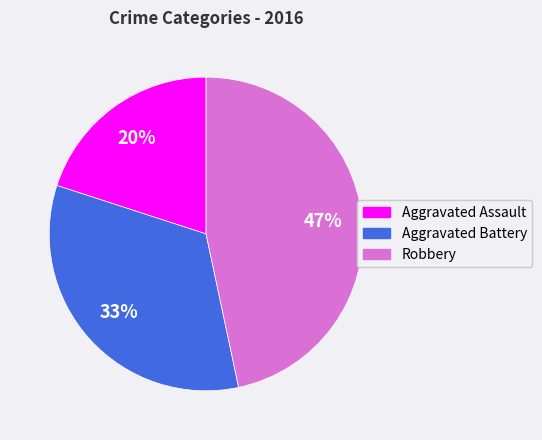

Between Aggravated Assault and Robbery, which is larger?

Robbery